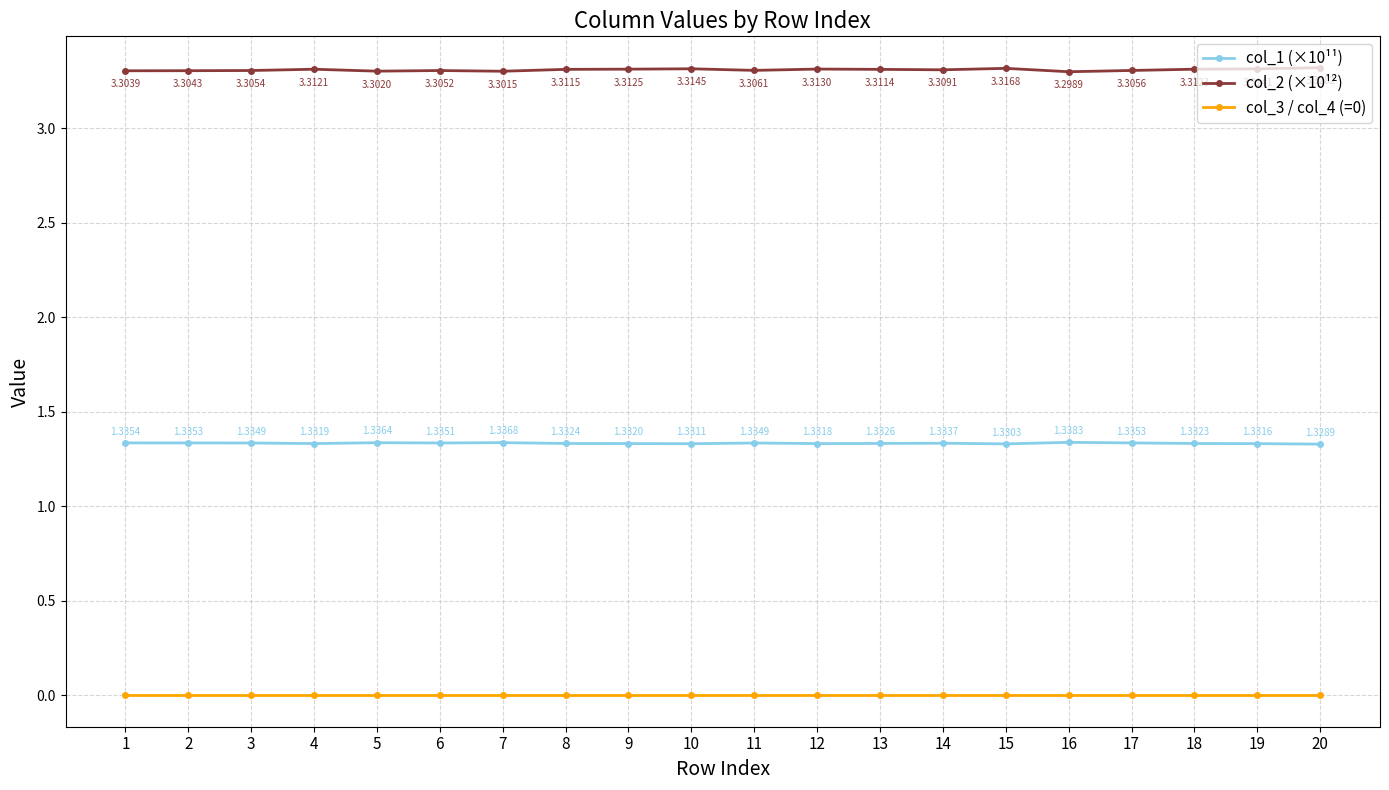

At which category is the sum across all series the highest?

20